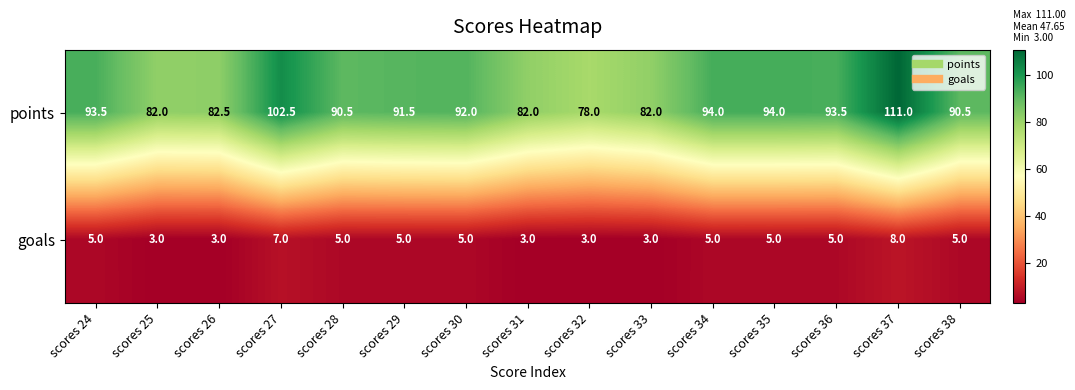

Reading right to left, what are all the values shown in this chart?

points: scores 38=90.5	scores 37=111.0	scores 36=93.5	scores 35=94.0	scores 34=94.0	scores 33=82.0	scores 32=78.0	scores 31=82.0	scores 30=92.0	scores 29=91.5	scores 28=90.5	scores 27=102.5	scores 26=82.5	scores 25=82.0	scores 24=93.5
goals: scores 38=5.0	scores 37=8.0	scores 36=5.0	scores 35=5.0	scores 34=5.0	scores 33=3.0	scores 32=3.0	scores 31=3.0	scores 30=5.0	scores 29=5.0	scores 28=5.0	scores 27=7.0	scores 26=3.0	scores 25=3.0	scores 24=5.0